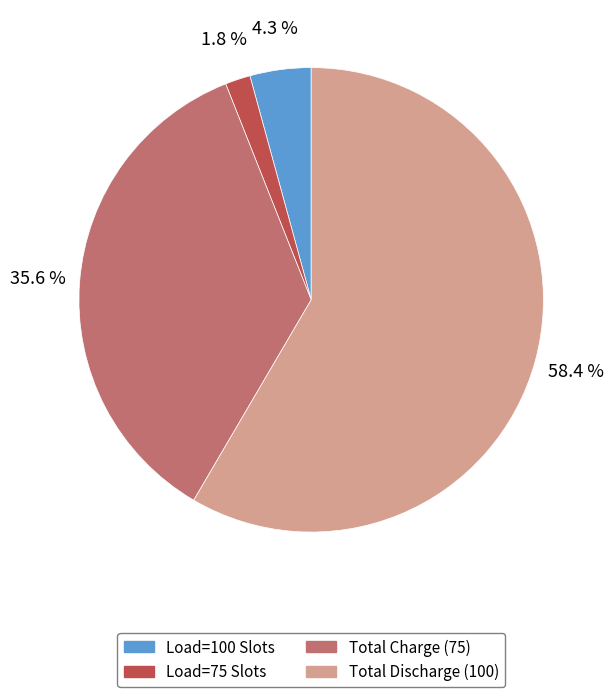

Rank the categories by value from highest to lowest.

Total Discharge (100), Total Charge (75), Load=100 Slots, Load=75 Slots